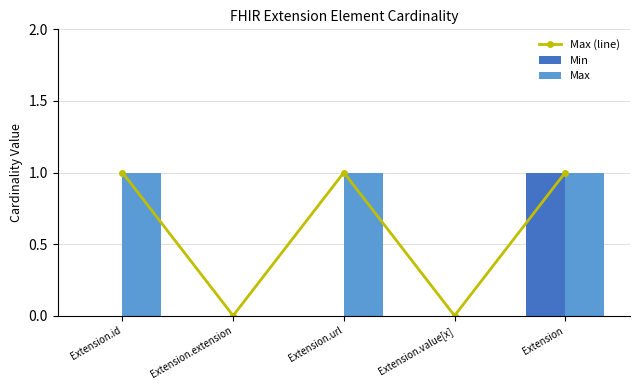

Reading right to left, extract all data points from this chart.

Max (line): Extension=1	Extension.value[x]=0	Extension.url=1	Extension.extension=0	Extension.id=1
Min: Extension=1	Extension.value[x]=0	Extension.url=0	Extension.extension=0	Extension.id=0
Max: Extension=1	Extension.value[x]=0	Extension.url=1	Extension.extension=0	Extension.id=1